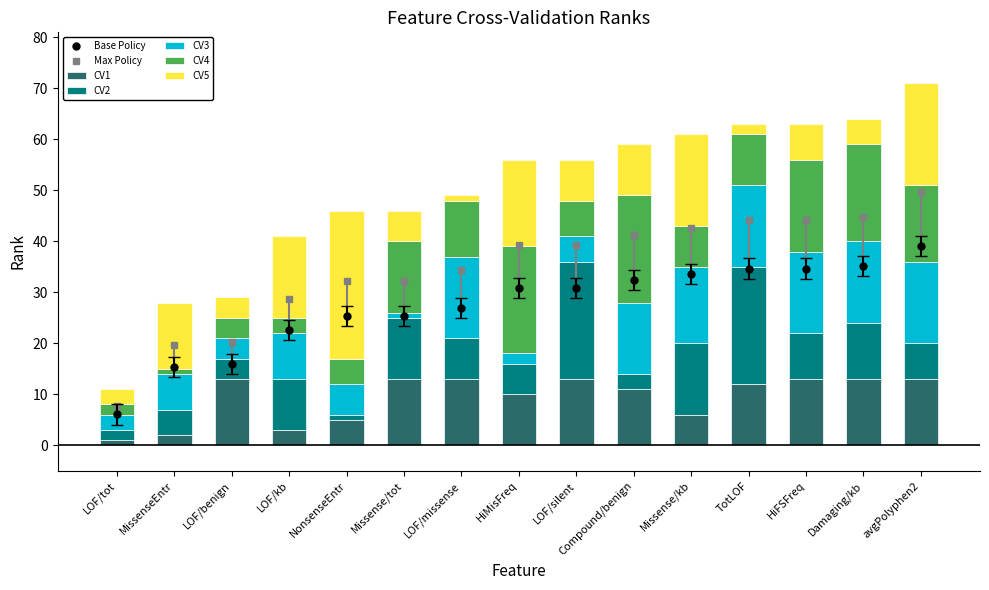

At which label is CV1 closest to 7?

Missense/kb